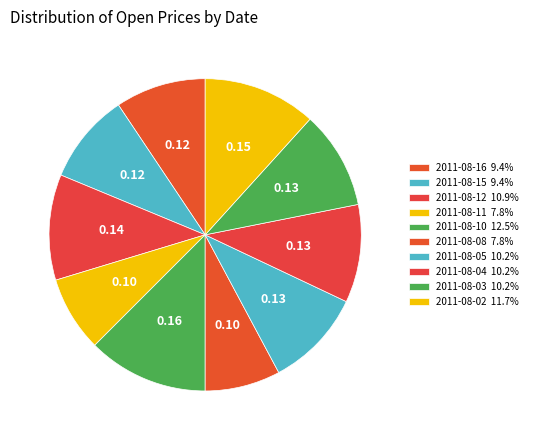

Is it true that 2011-08-08 is 8% of the pie?

True